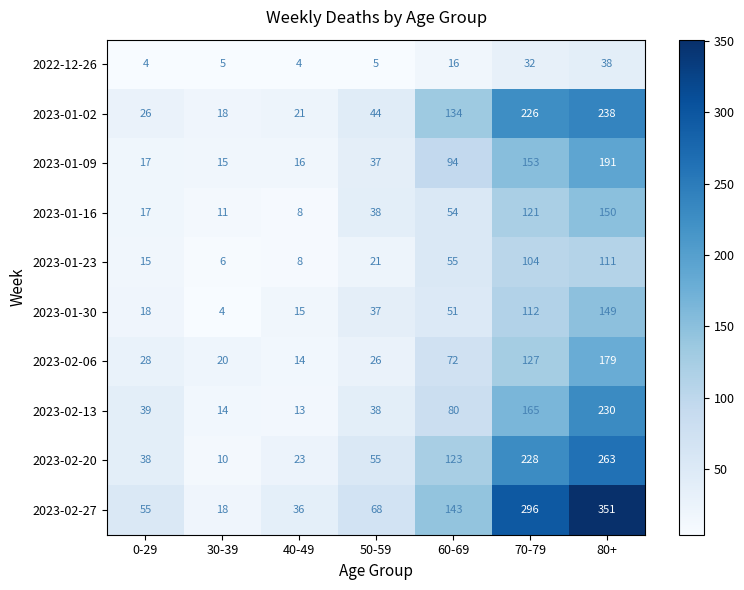

The 2023-02-13 series shows 261 at 70-79. True or false?

False